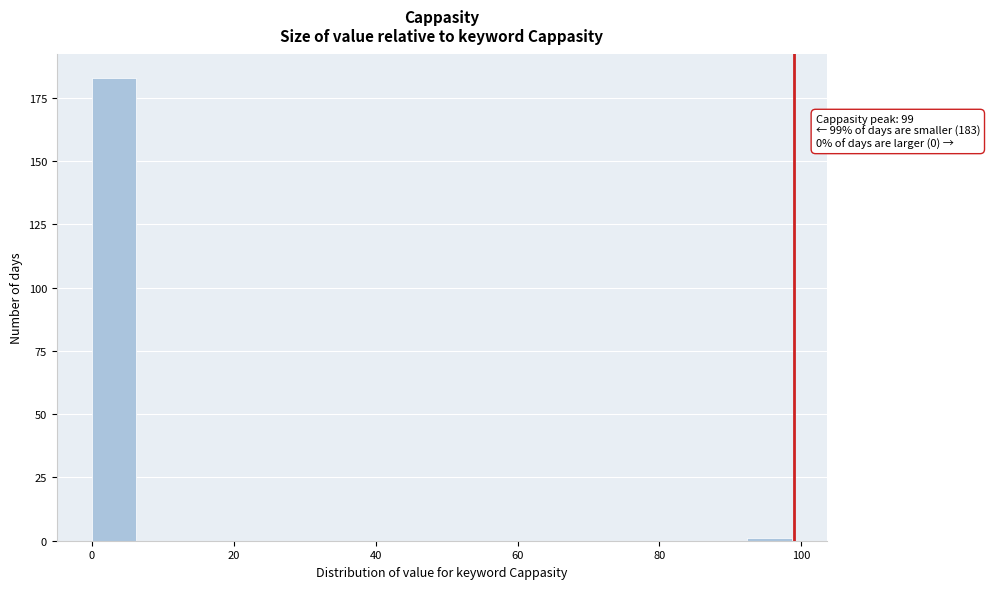

Read against the x-axis, roughly where is the centre of the tallest bar?

4